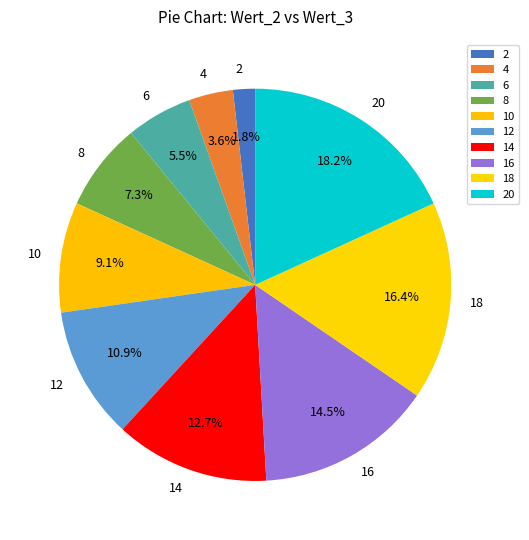

Does 12 account for over 50% of the chart?

No